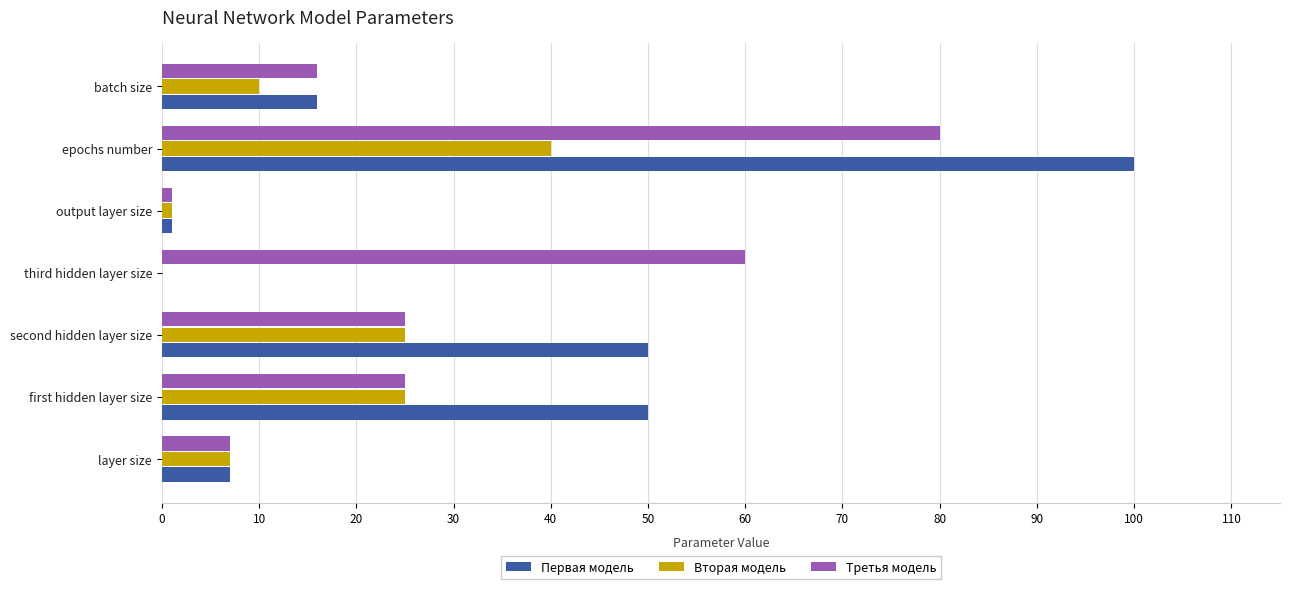

What is the sum of all Третья модель values?

214